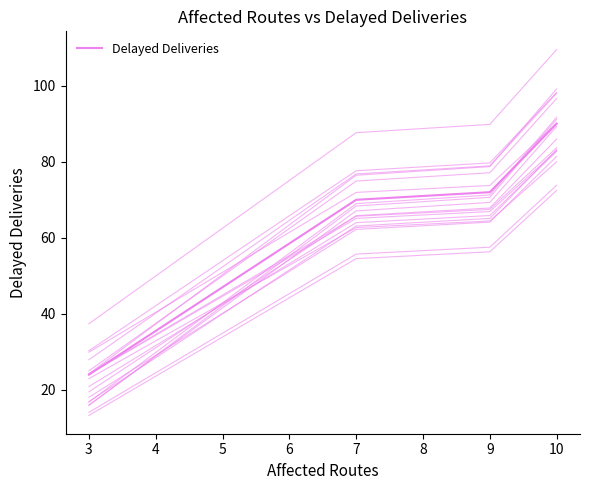

Does the chart have visible grid lines?

No